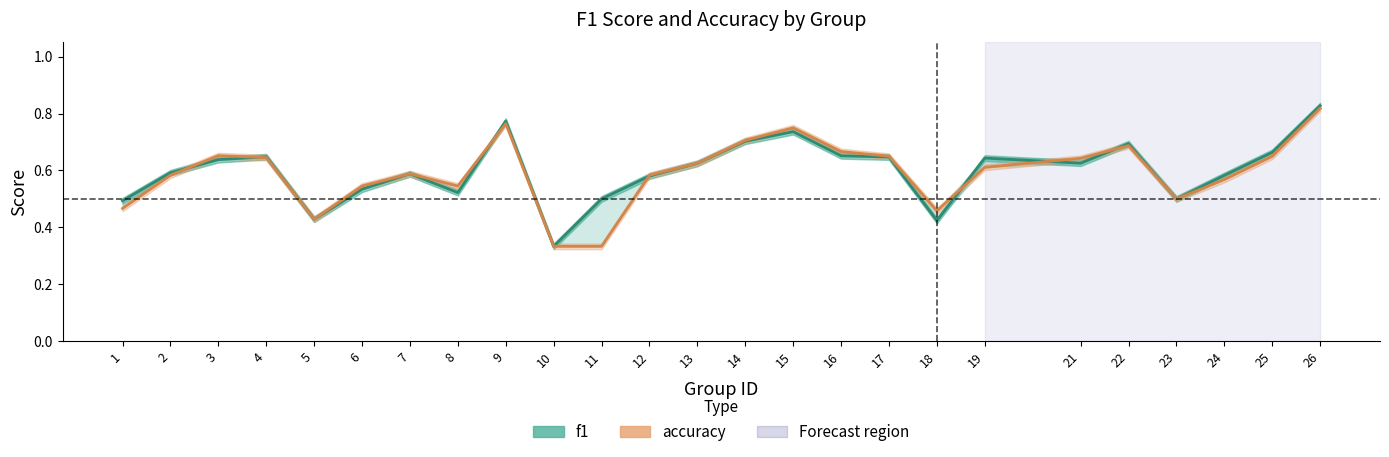

At which label is accuracy closest to 0?

10